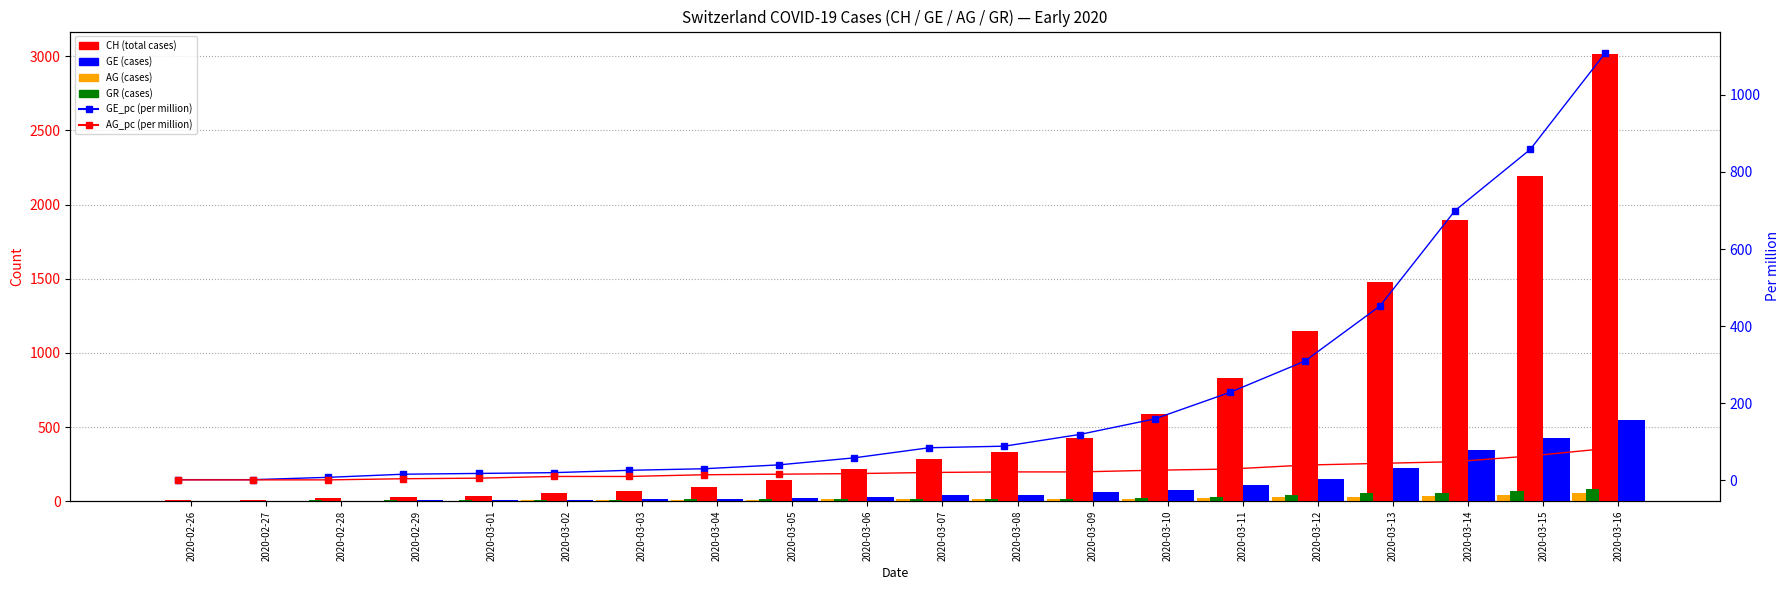

What is the minimum value for AG (cases)?

1.0